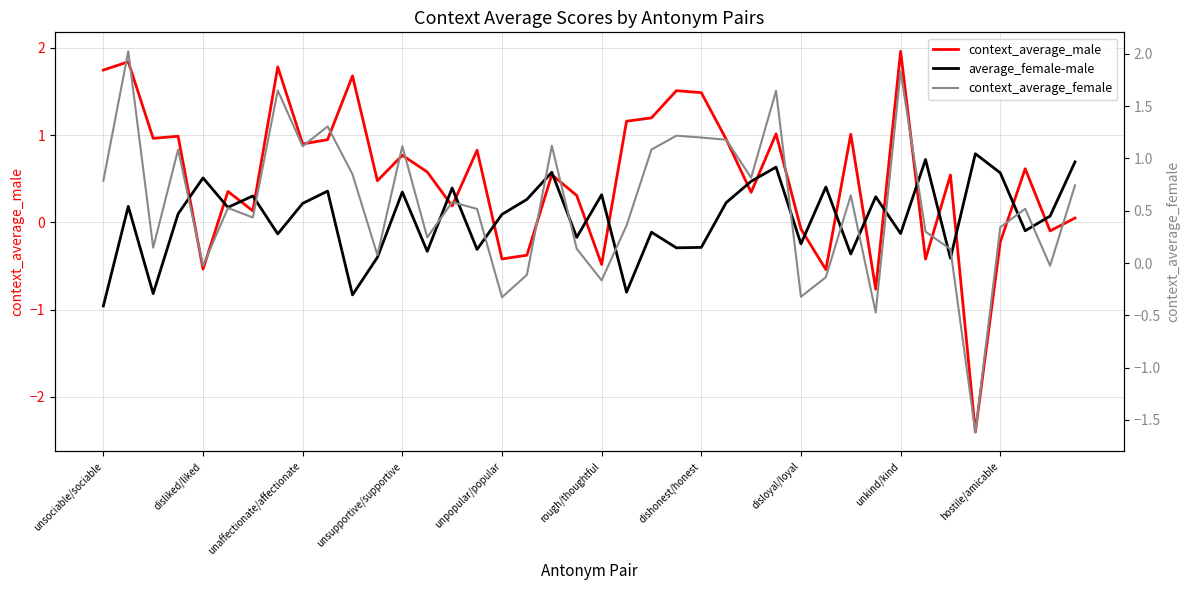

The context_average_male series shows -0.5 at disliked/liked. True or false?

True